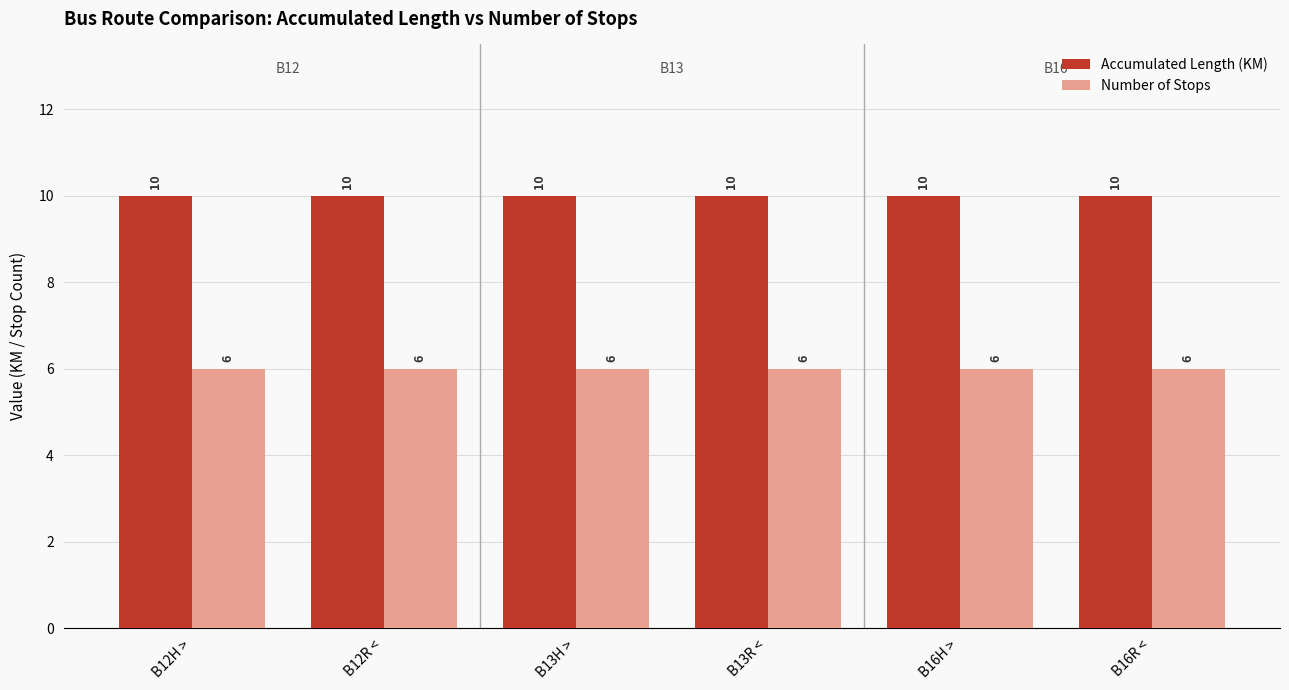

At B13R <, list the series in order from smallest to largest.

Number of Stops, Accumulated Length (KM)